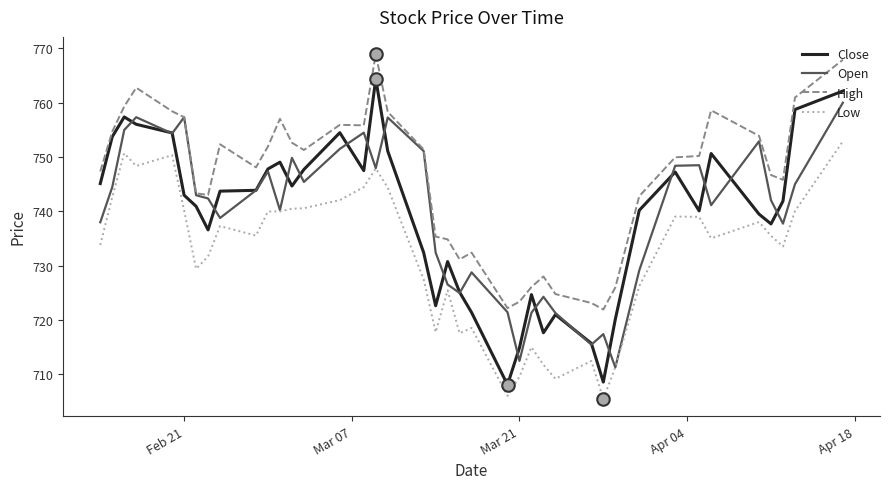

What is the minimum value shown in the chart?

705.5